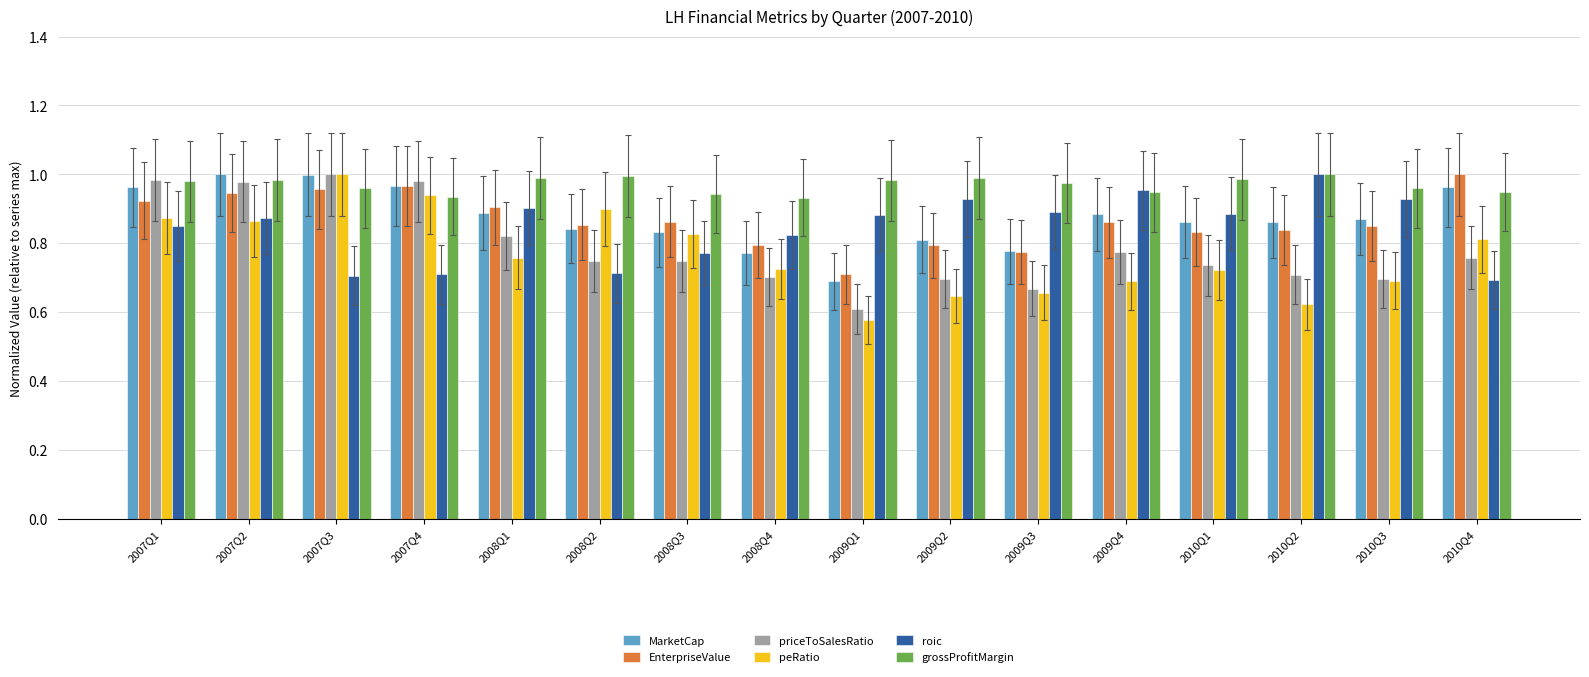

Between 2007Q1 and 2010Q4, which series saw the biggest shift?

priceToSalesRatio